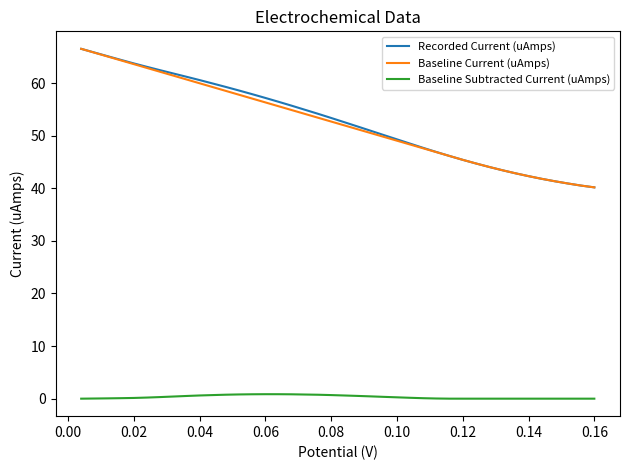

What is the sum of all Baseline Subtracted Current (uAmps) values?

12.6